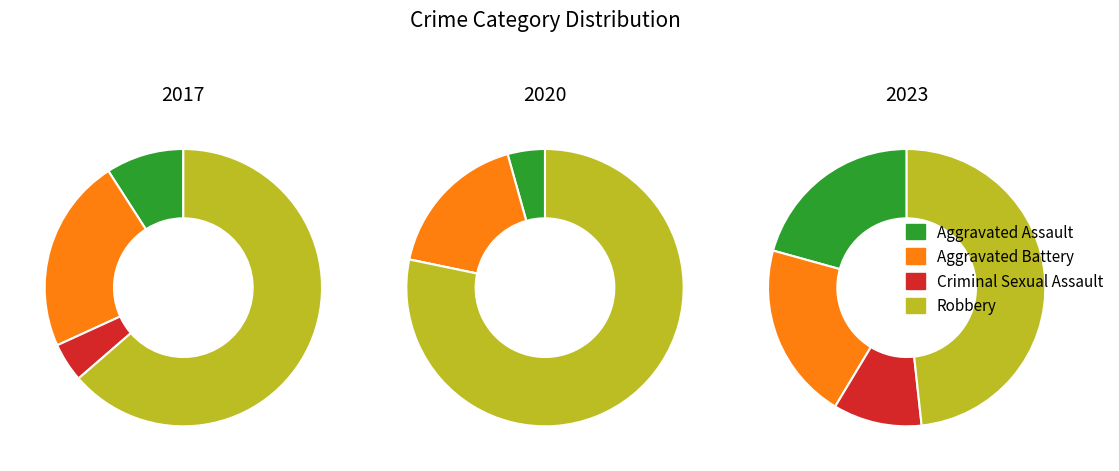

Is 10 the majority of the pie?

No